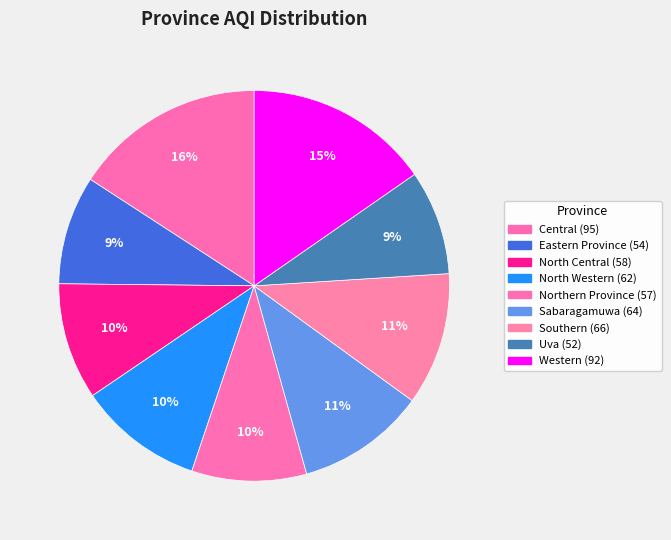

How many slices are in this pie chart?

9